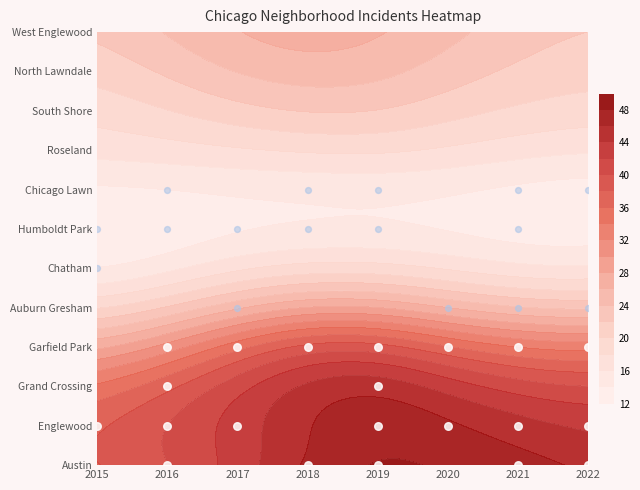

True or false: Garfield Park has a value of 12 at Englewood.

False